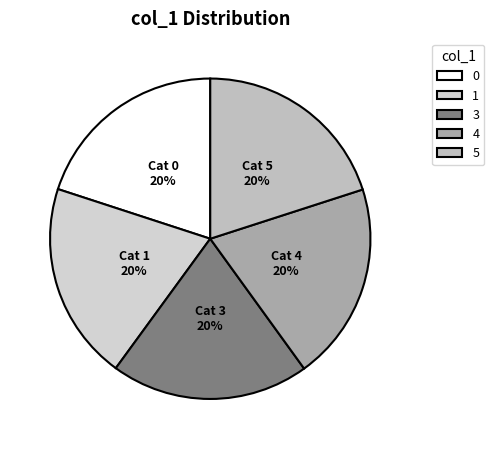

To the nearest percent, what portion does 3 represent?

20%